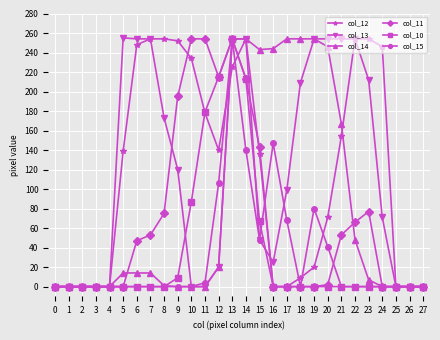

At which category is the sum across all series the highest?

13